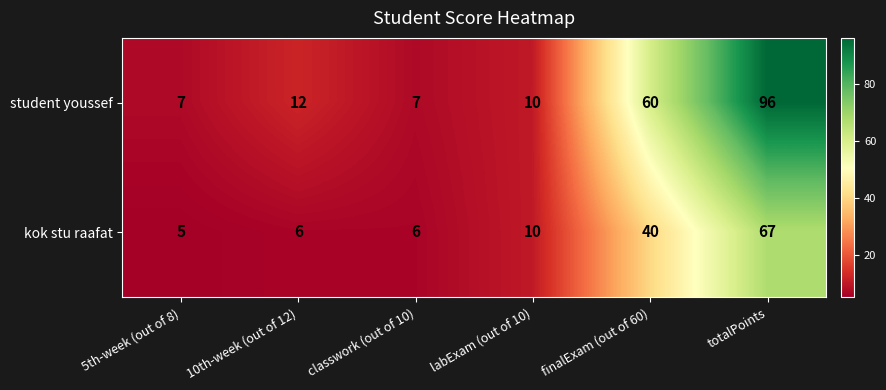

What is the spread (max minus min) of values at finalExam (out of 60)?

20